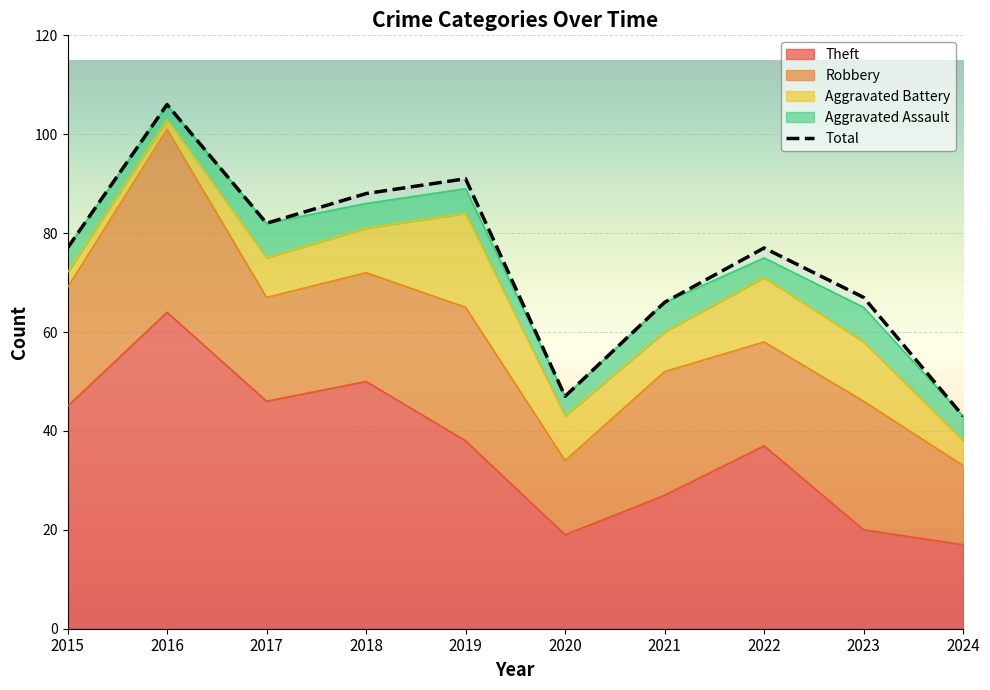

Which category has the lowest value across all series?

2024